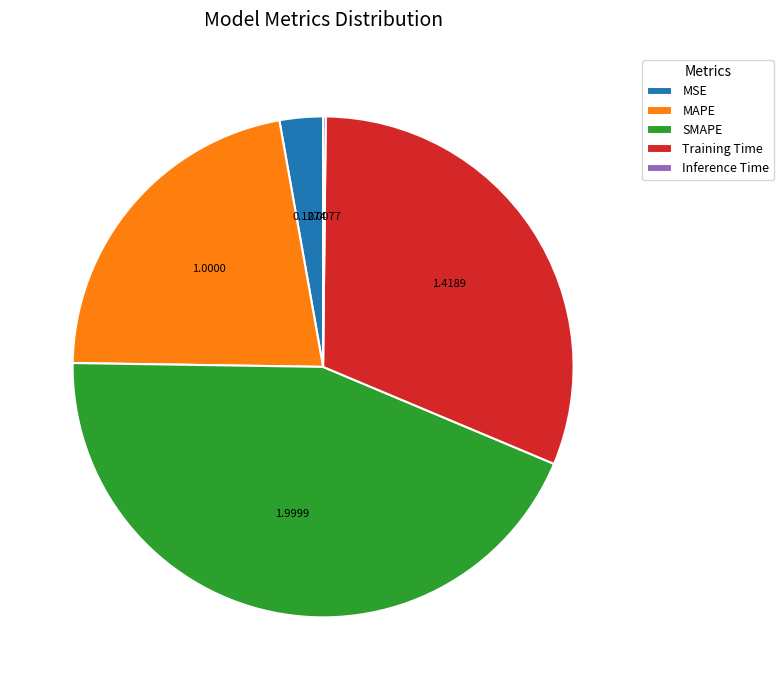

Approximately how many times larger is the value at MAPE compared to SMAPE?

0.5